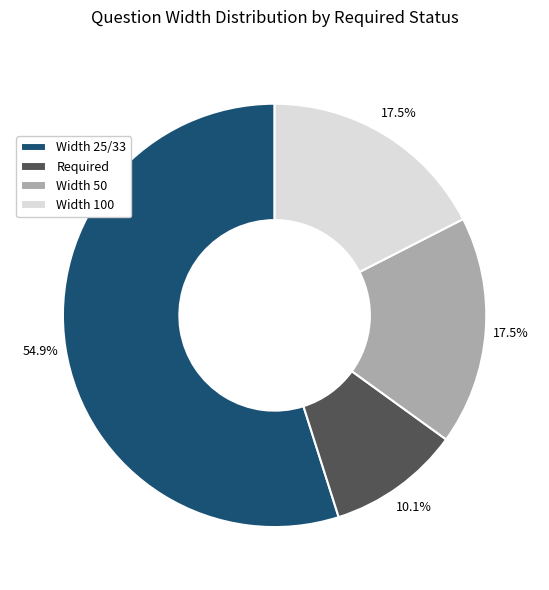

Is there any slice that represents more than half of the pie?

Yes